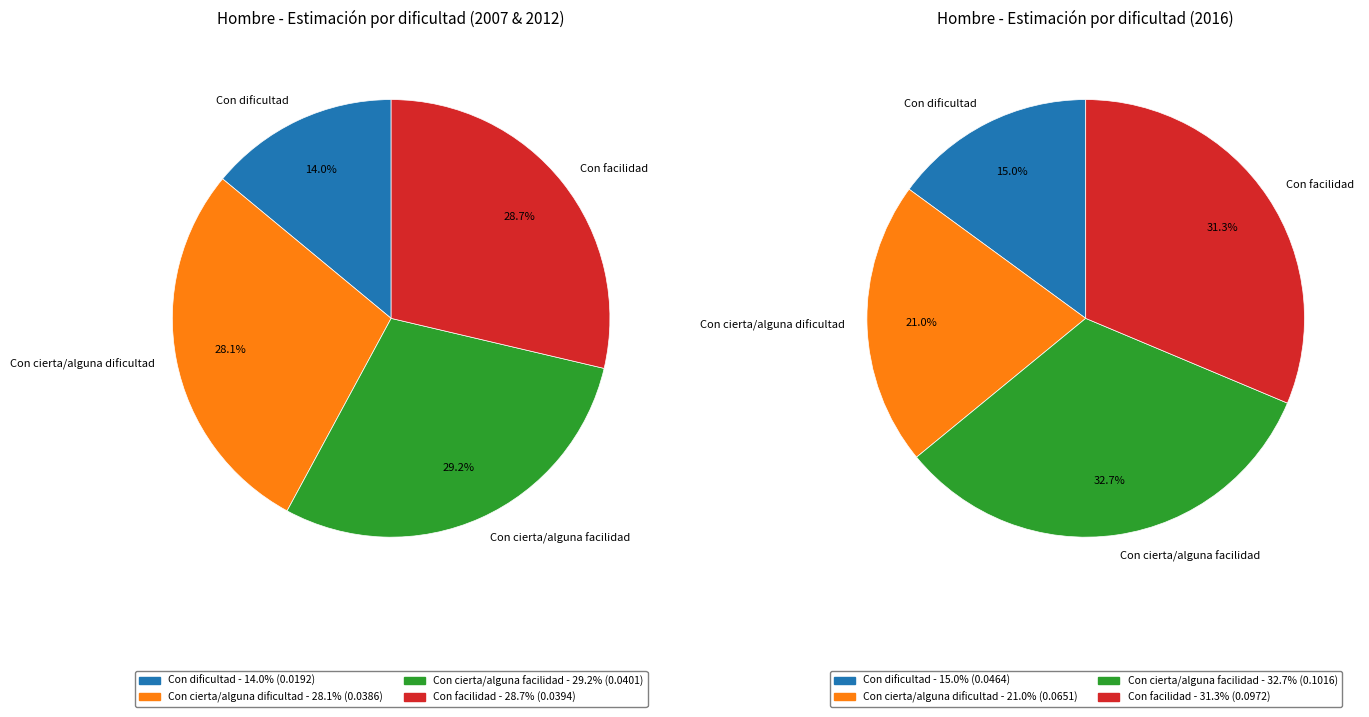

What percentage is NOT represented by values_2007?

86.0%